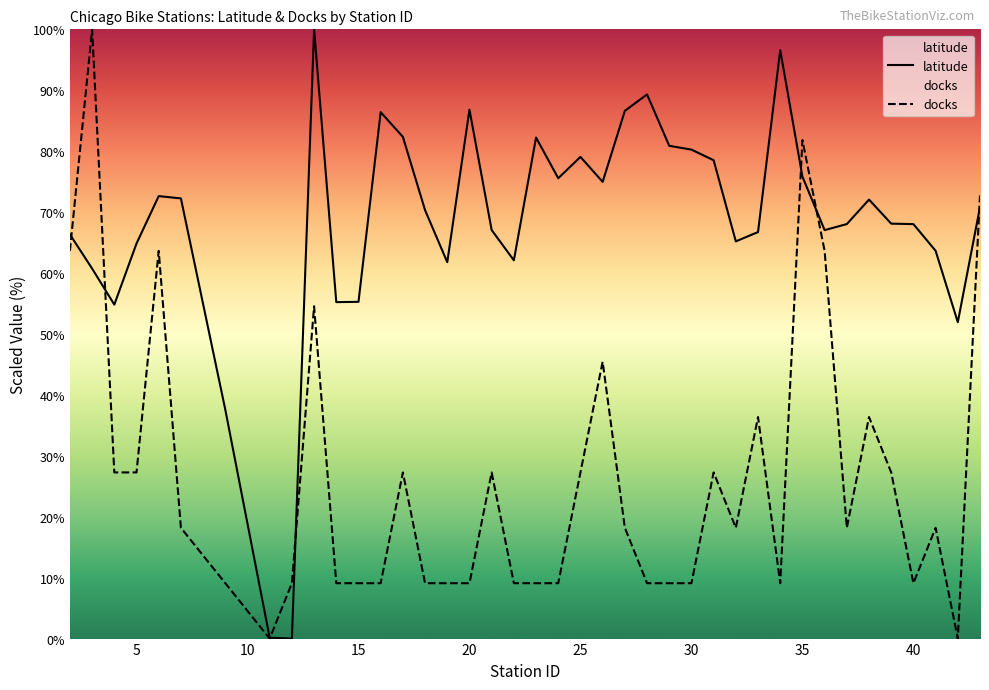

List the series in order of their overall mean, lowest first.

docks, latitude